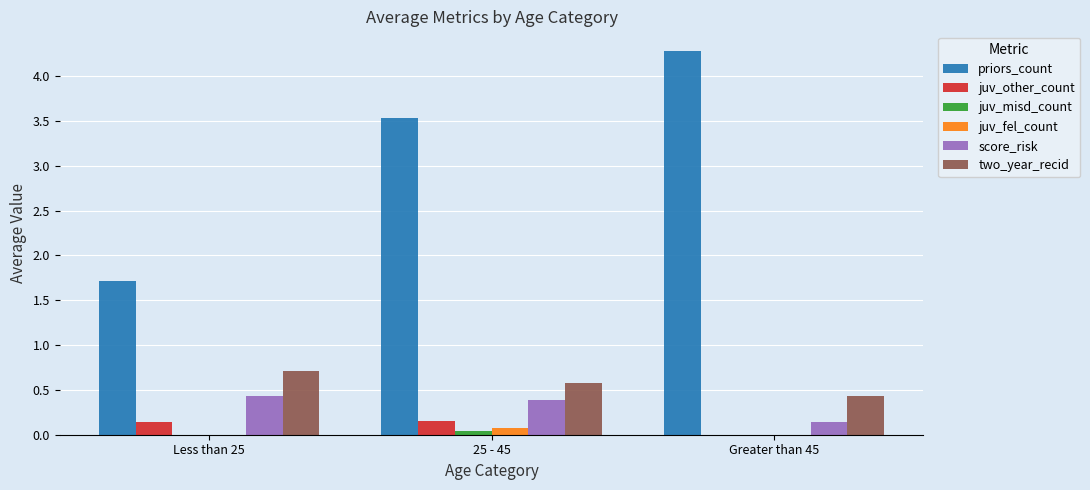

Which series changed the most between 25 - 45 and Greater than 45?

priors_count